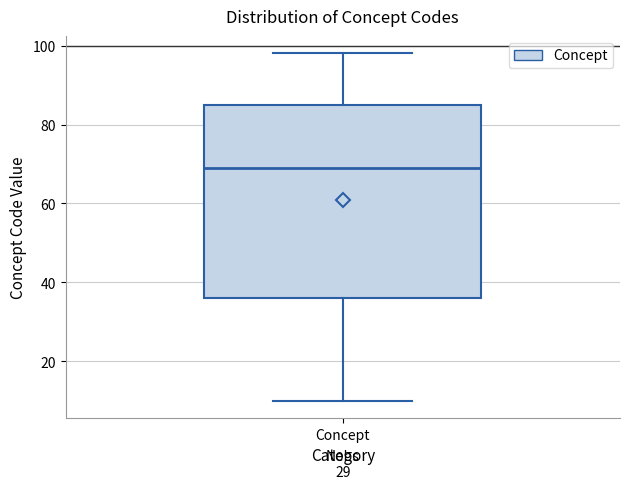

Read this box plot against the y-axis: the position of the median line, the range covered by the box, and the ends of both whiskers. The values are not printed on the chart, so give them approximately, as read against the axis.

median 70, box 36 to 86, whiskers 10 to 98